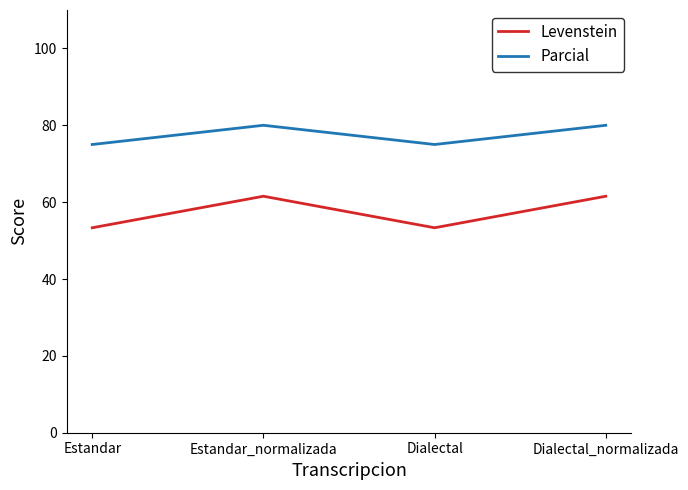

In Parcial, how many points are higher than both neighbors (excluding endpoints)?

1